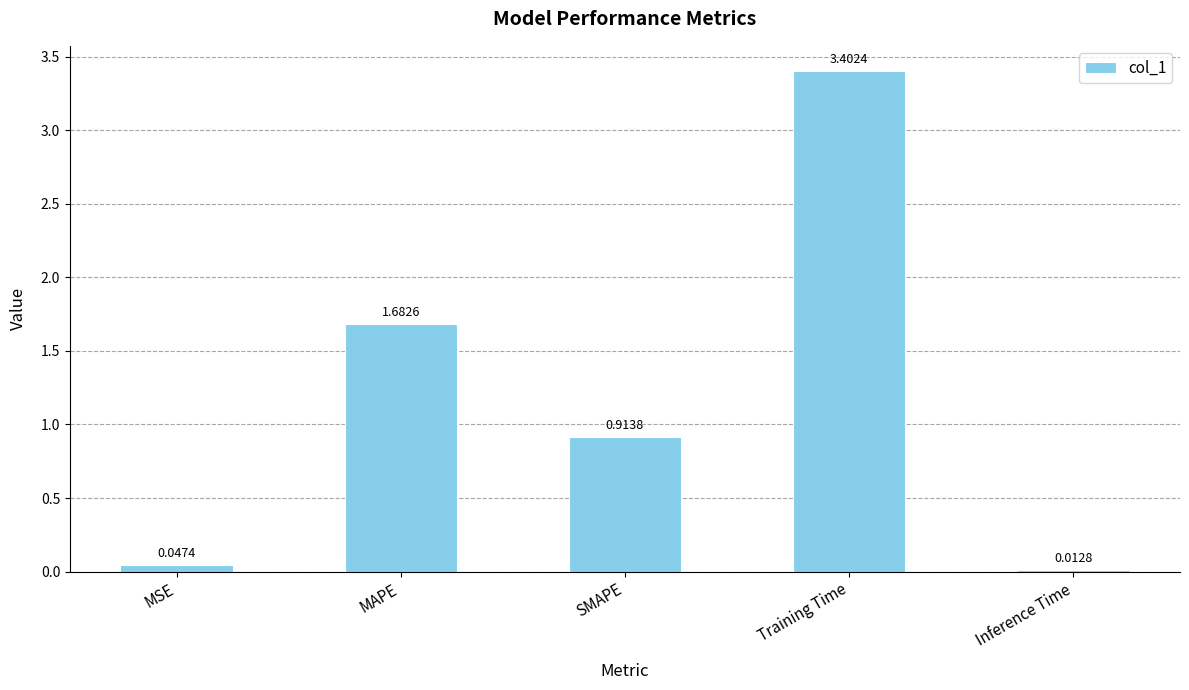

What is the label of the 2nd bar from the right?

Training Time